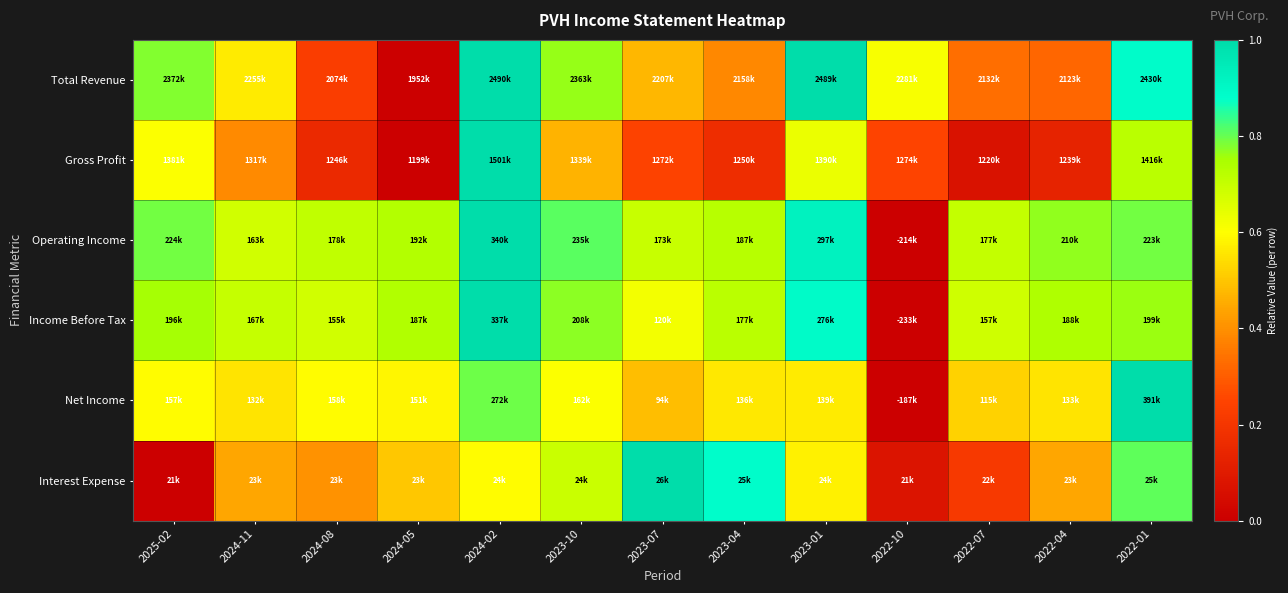

At which category does the chart reach its peak across all series?

2024-02